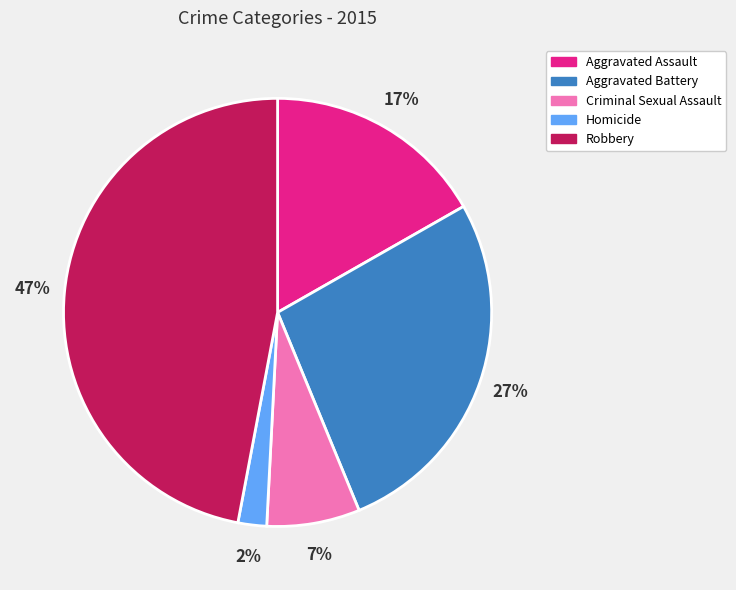

How many segments does this pie chart have?

5